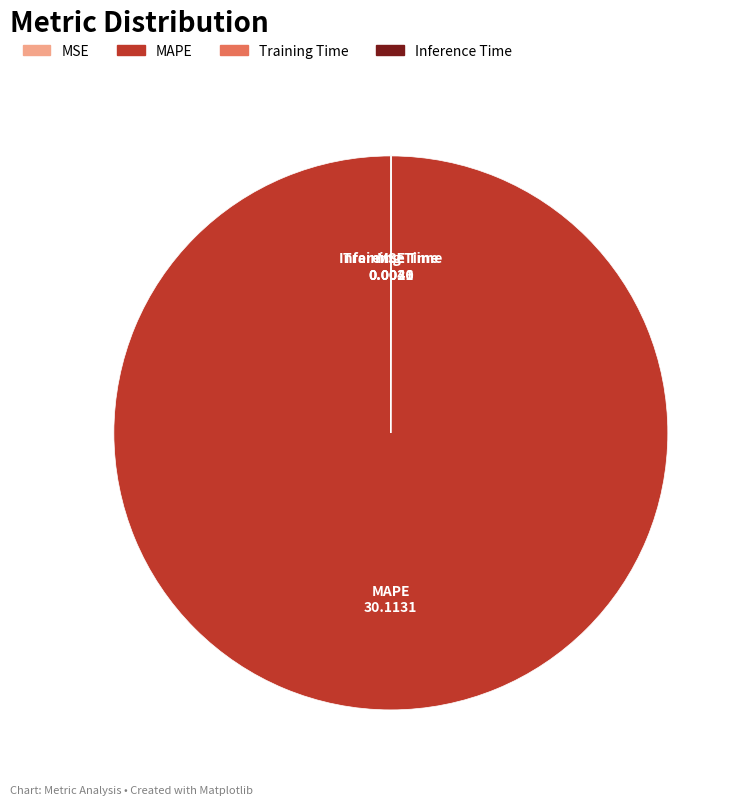

The MAPE slice represents 100% of the pie. True or false?

True